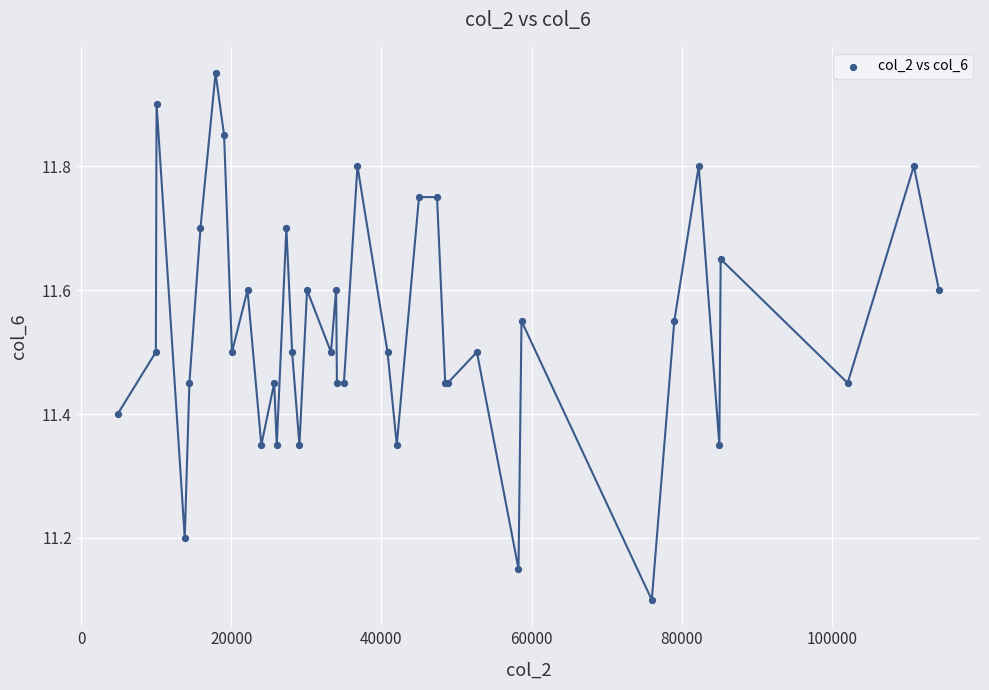

What Y value in the scatter plot is closest to 11?

11.1